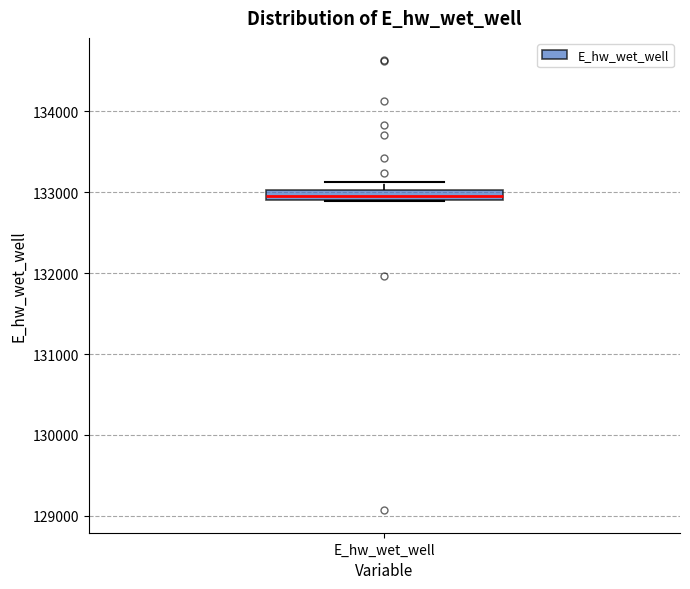

Where does the upper whisker of the box for E_hw_wet_well end on the y-axis? The values are not printed on the chart, so give them approximately, as read against the axis.

133100